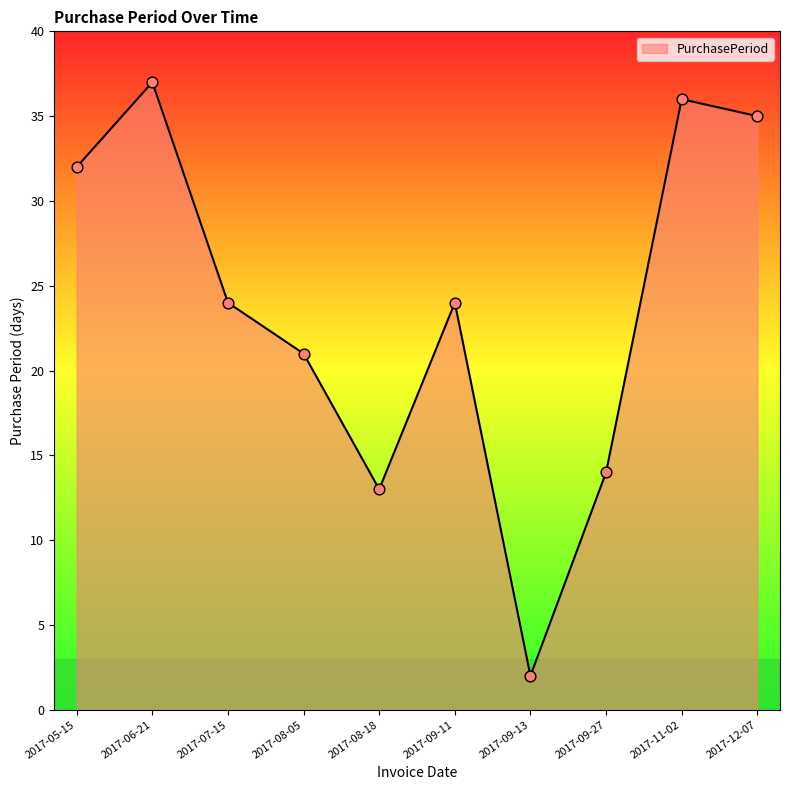

Approximately how many times larger is the value at 2017-08-18 compared to 2017-05-15?

0.4